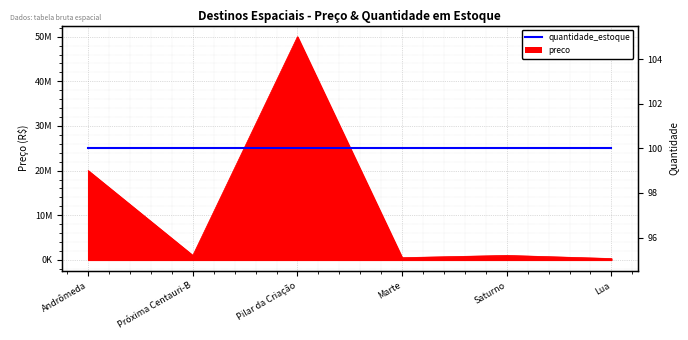

The value at Marte is 500000. True or false?

True